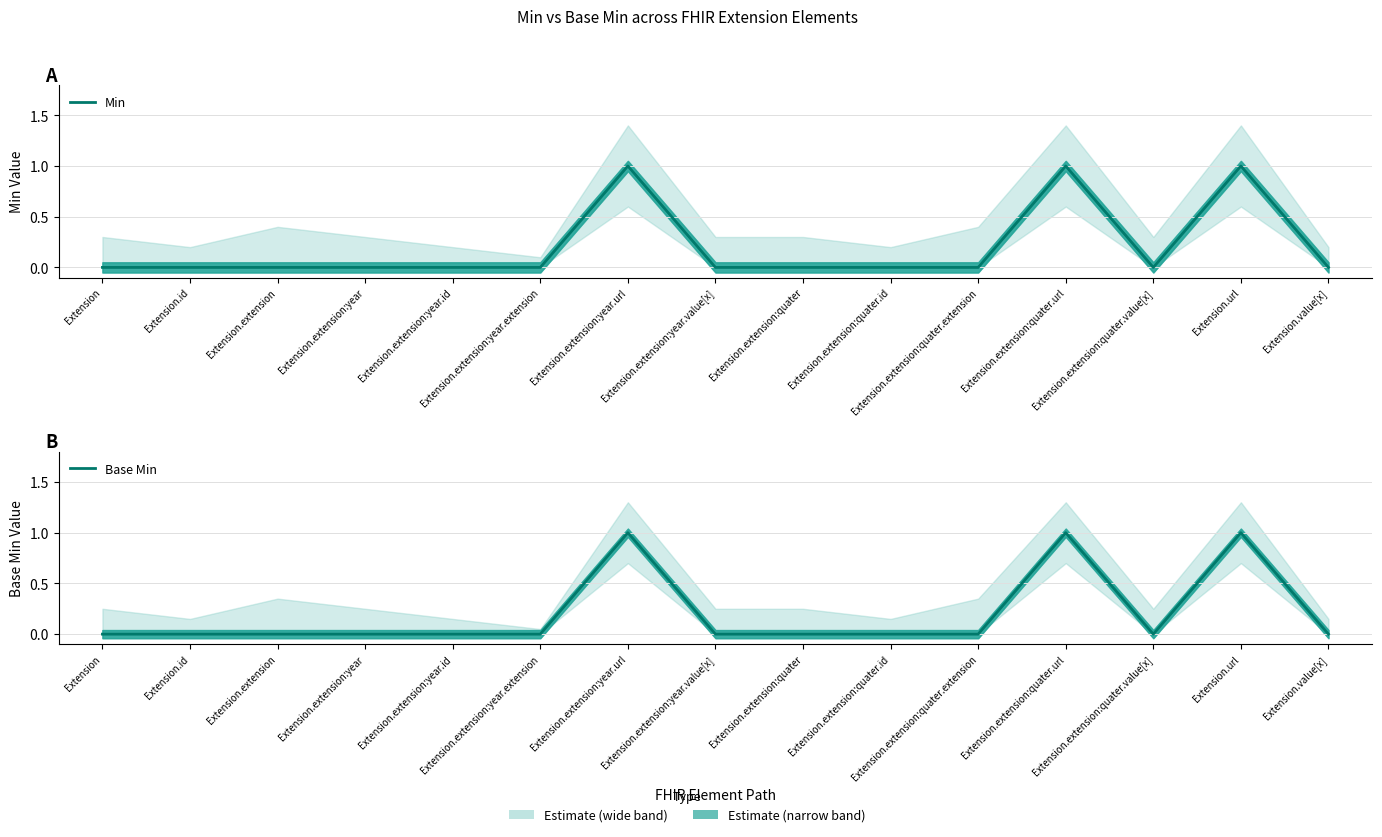

What position from the left is Extension.extension:year.id?

5